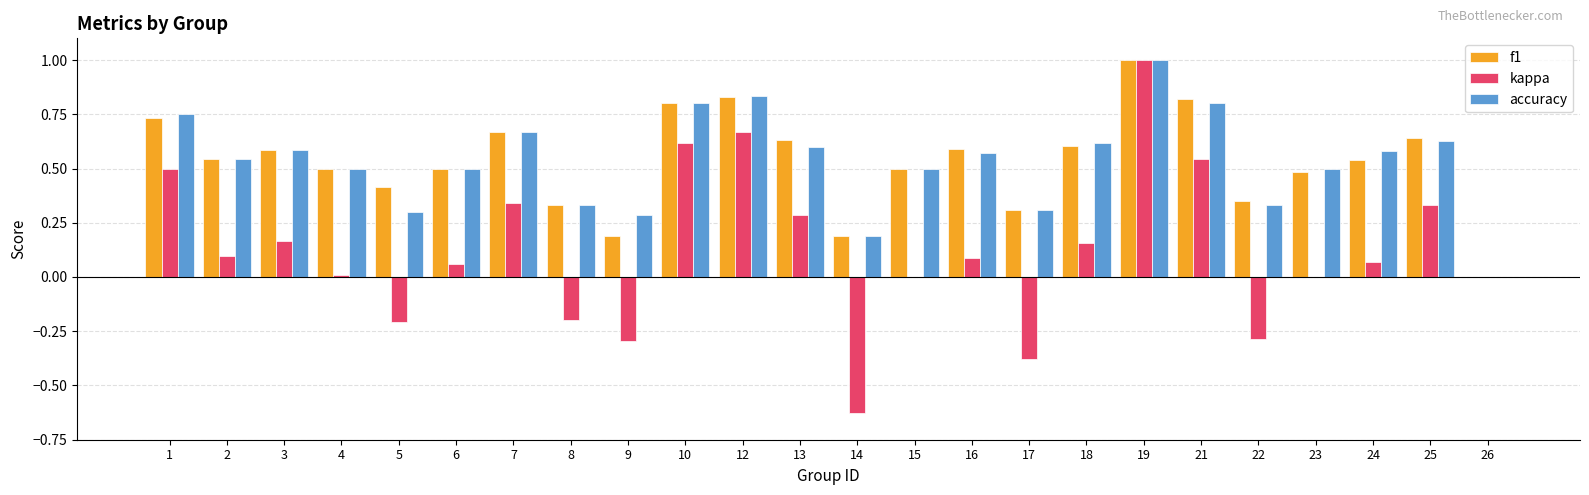

The accuracy series shows 0.3 at 22. True or false?

True